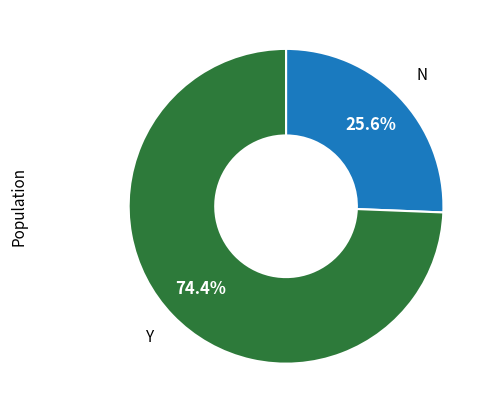

Is there any slice that represents more than half of the pie?

Yes